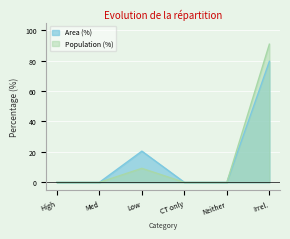

What is the difference between the second highest and minimum values in the Population (%) series?

9.2